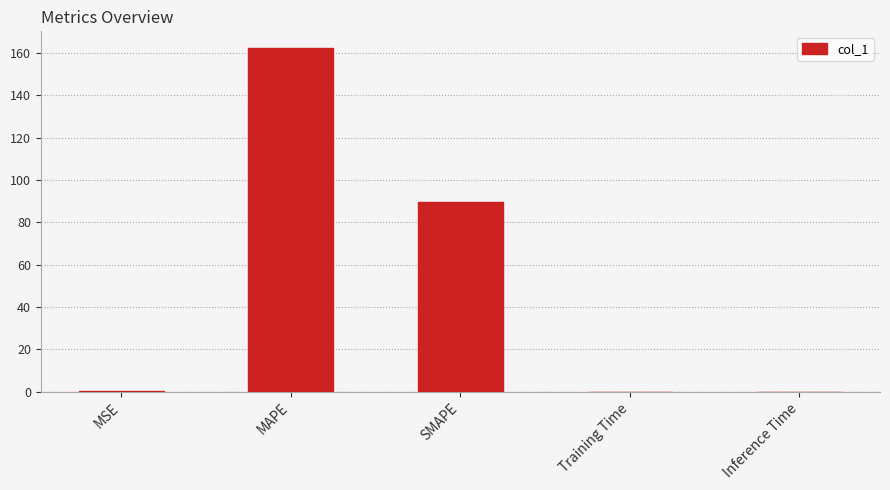

What is the sum of all values?

252.0